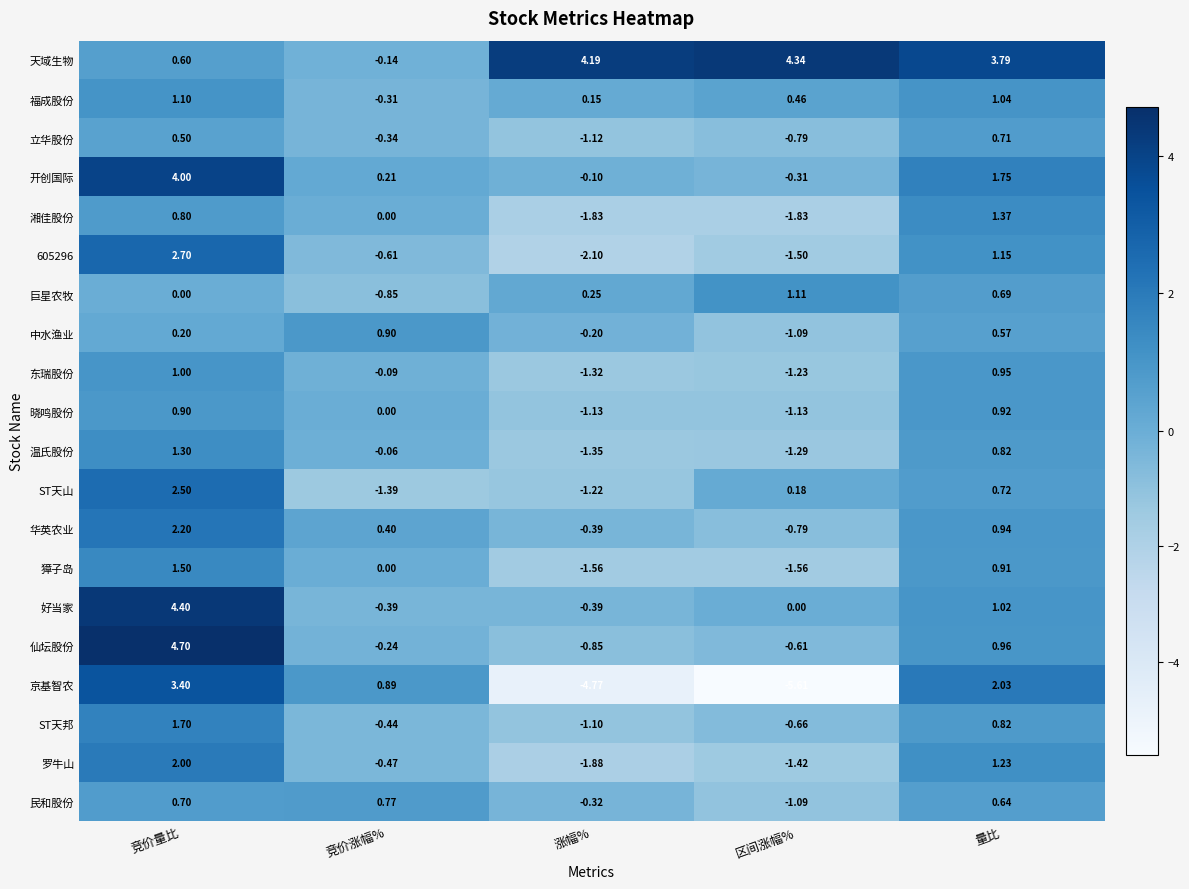

Which series changed the most between 竞价量比 and 竞价涨幅%?

仙坛股份